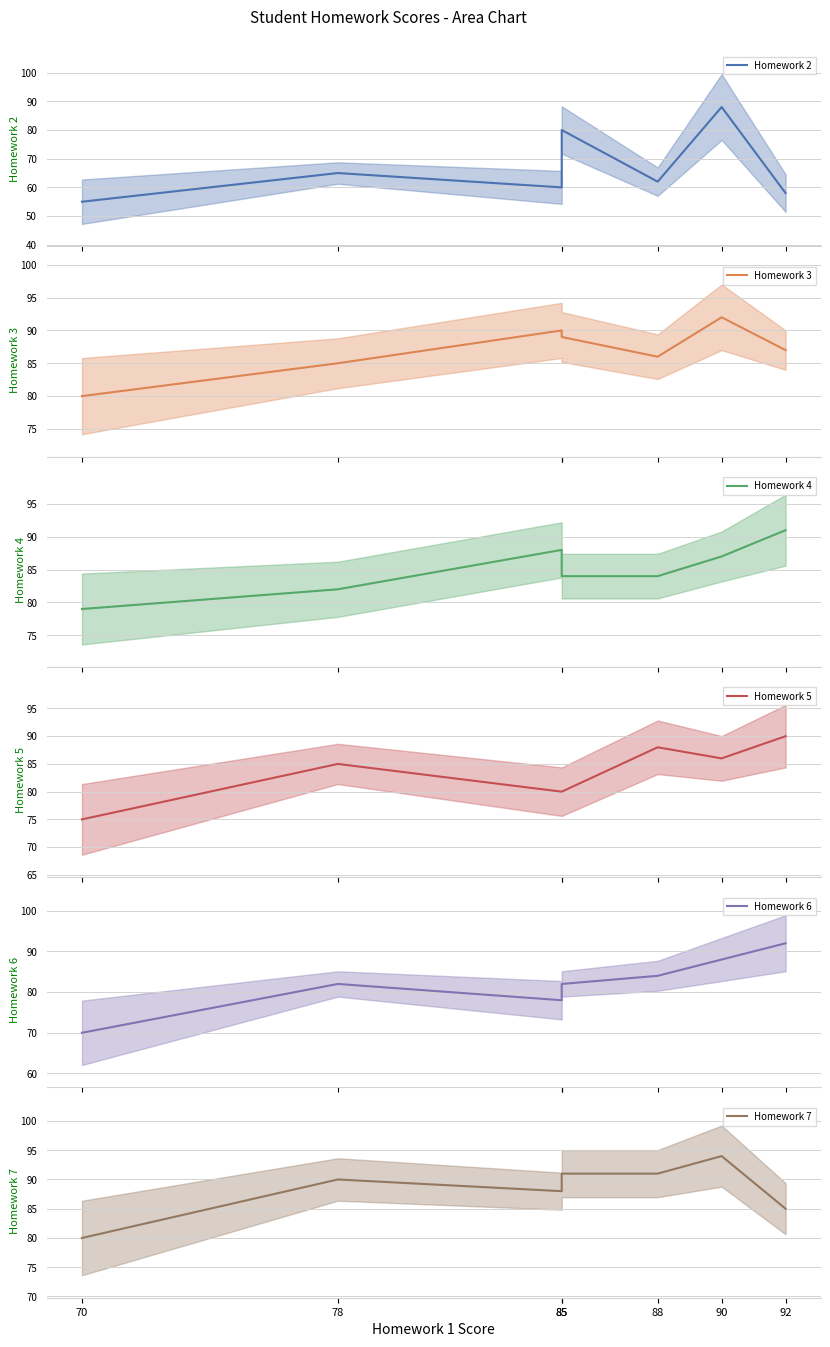

List the labels in order of Homework 2 mean value, smallest first.

70, 92, 85, 88, 78, 85, 90